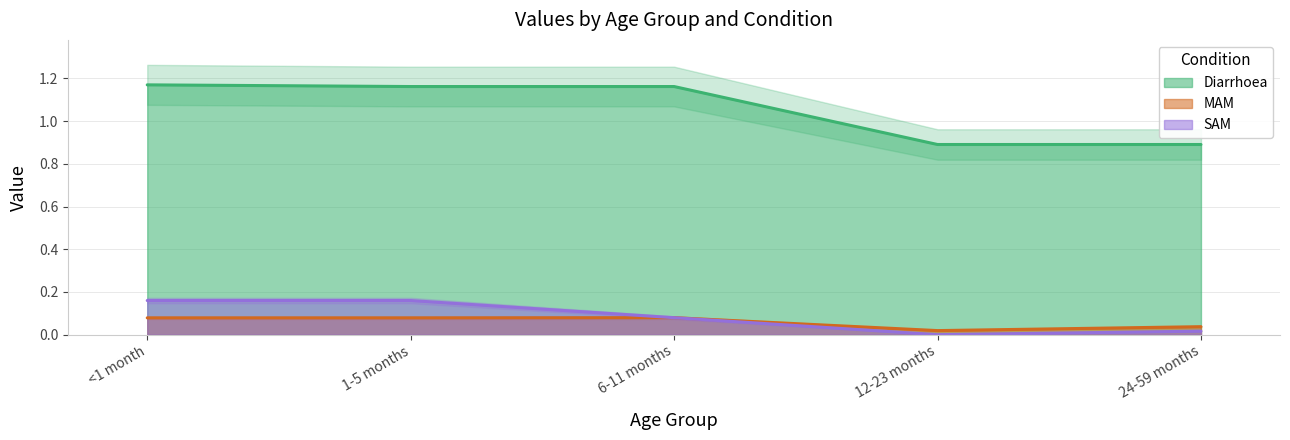

How many distinct data groups are displayed?

3